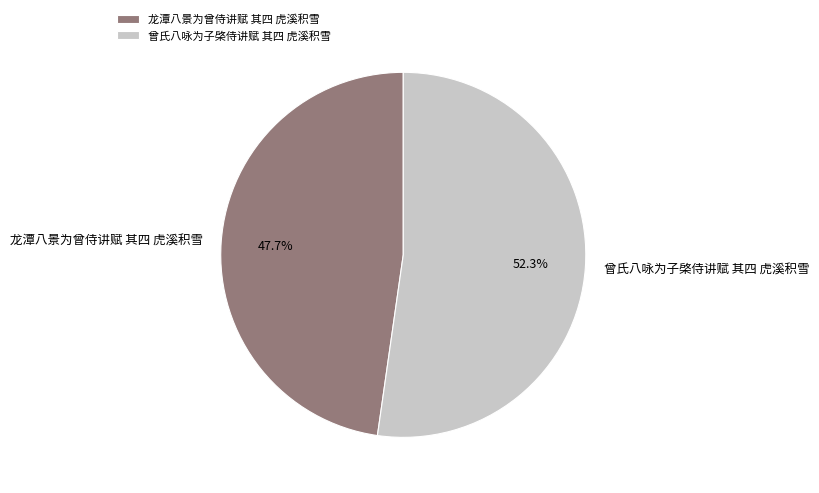

Which category has the biggest portion of the pie?

曾氏八咏为子棨侍讲赋 其四 虎溪积雪